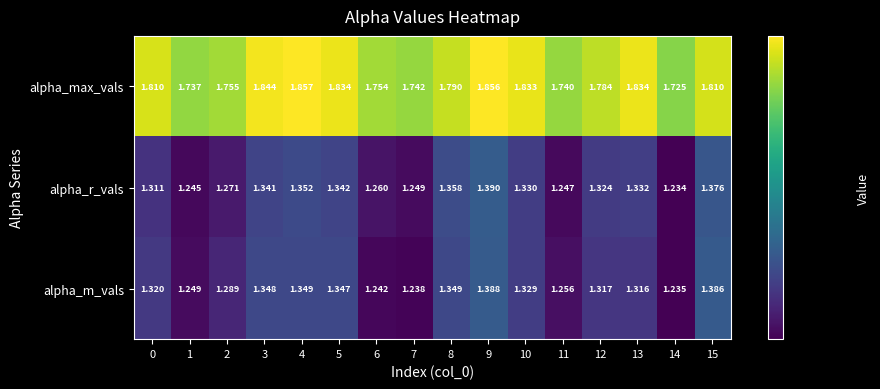

Which series has the widest spread of values?

alpha_r_vals